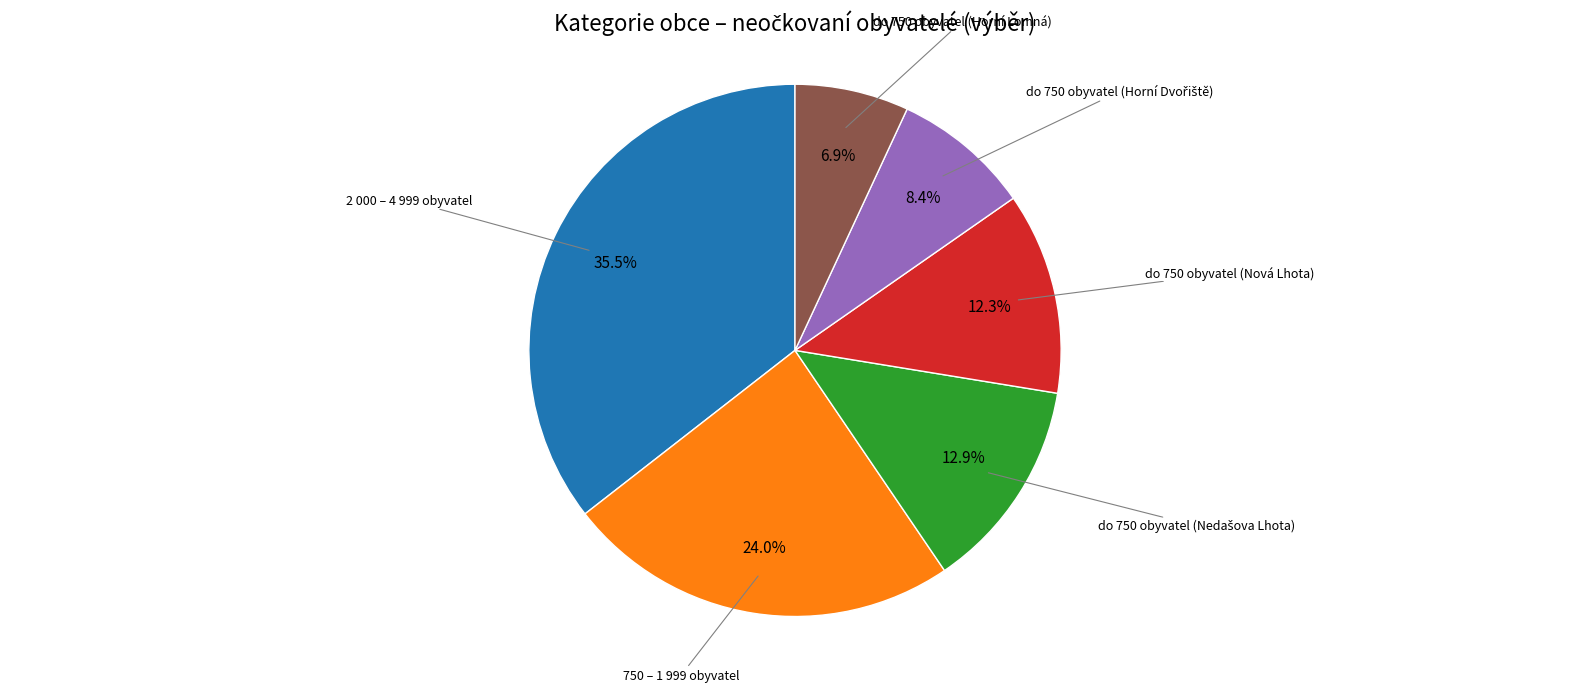

Does any single category account for the majority?

No